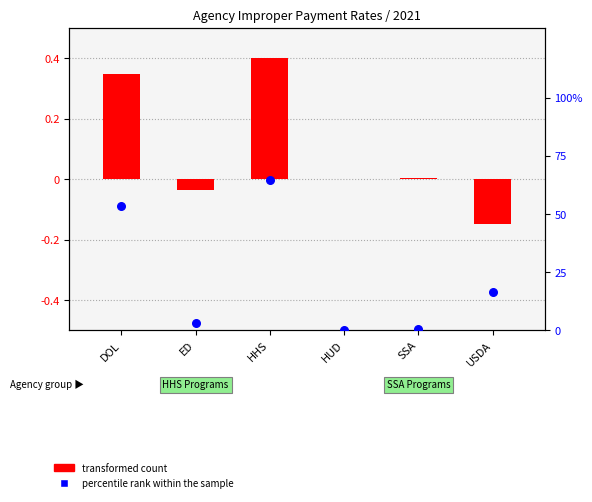

Is the value of transformed count at HHS greater than the value of percentile rank within the sample at USDA?

No